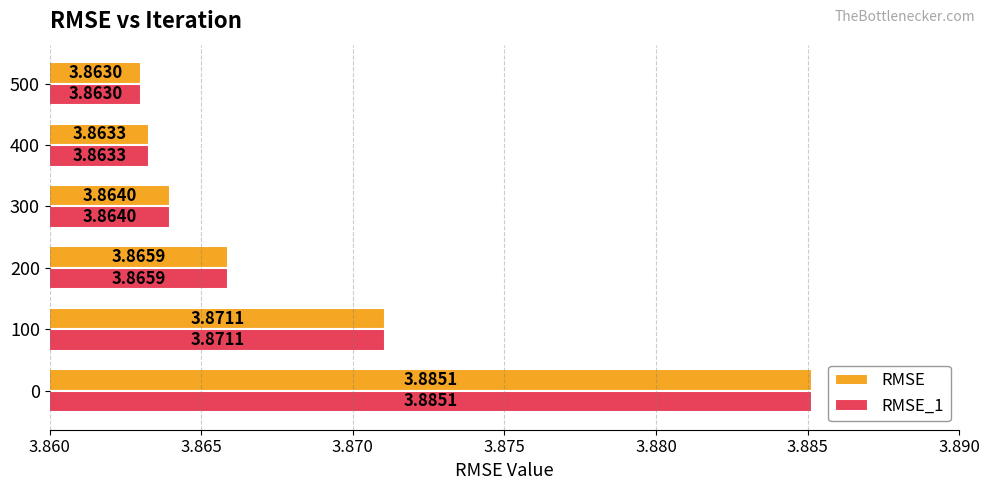

Is the value of RMSE at 400 greater than the value of RMSE_1 at 500?

Yes